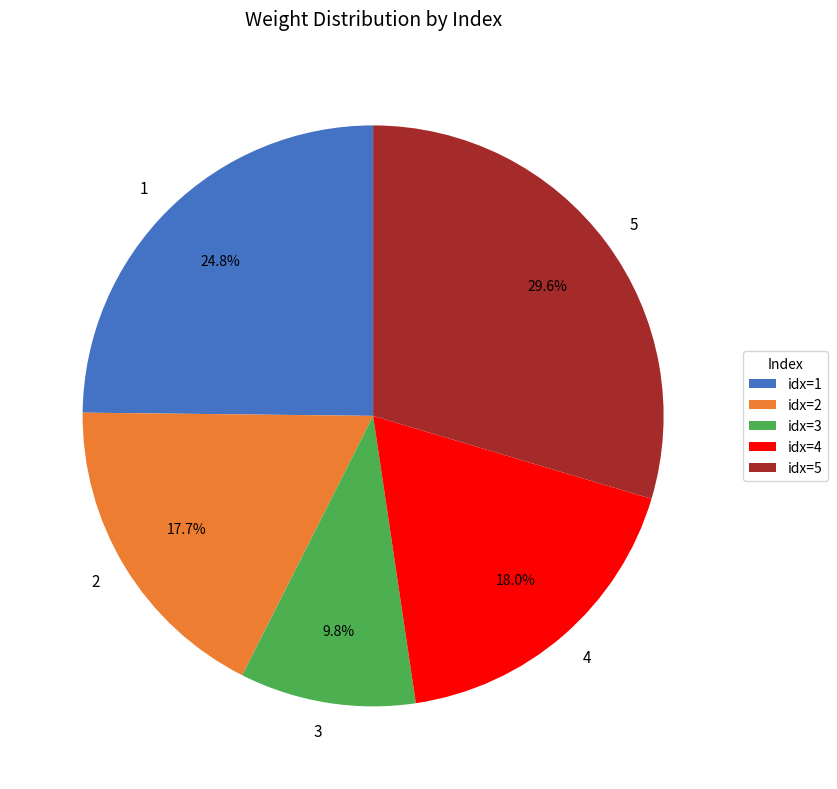

How many segments does this pie chart have?

5